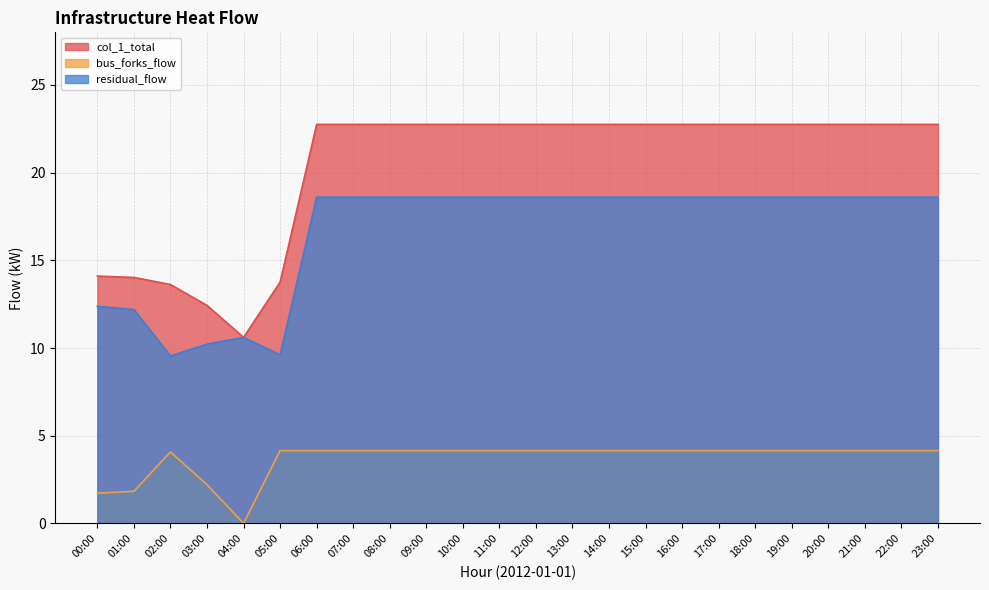

Which series has the largest total across all categories?

col_1_total